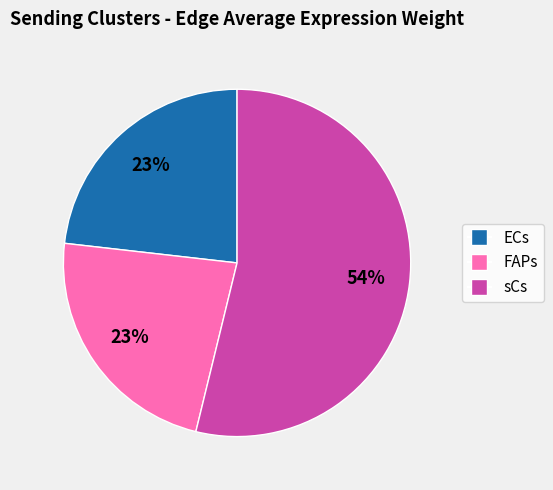

Is there any slice that represents more than half of the pie?

Yes